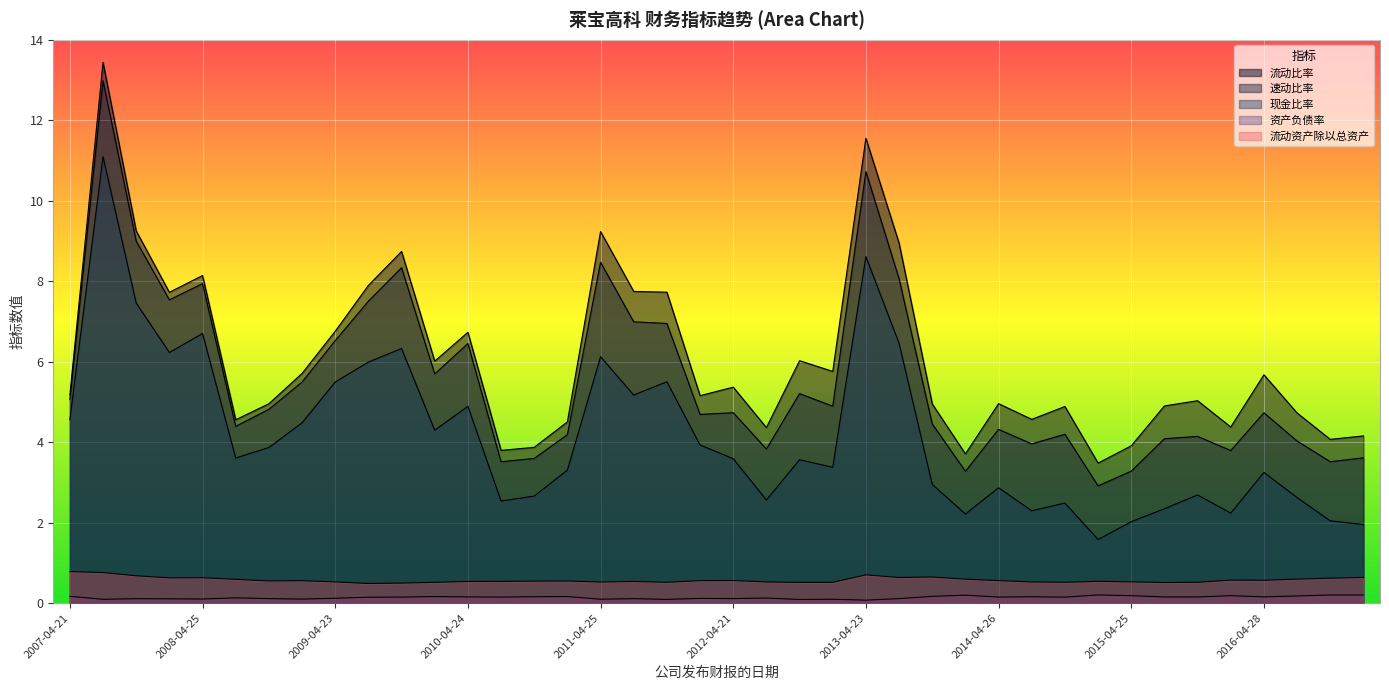

At which category does the chart reach its peak across all series?

2007-08-10